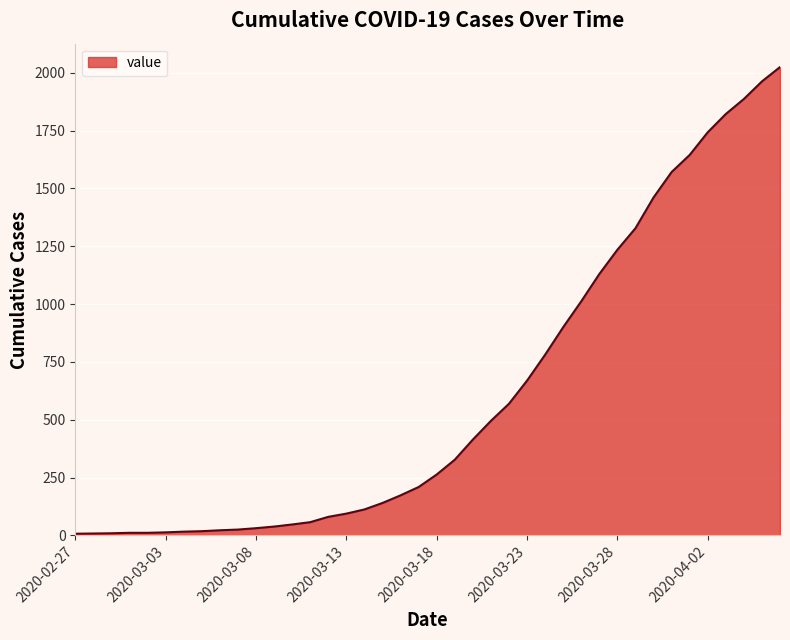

What is the maximum value shown in the chart?

2025